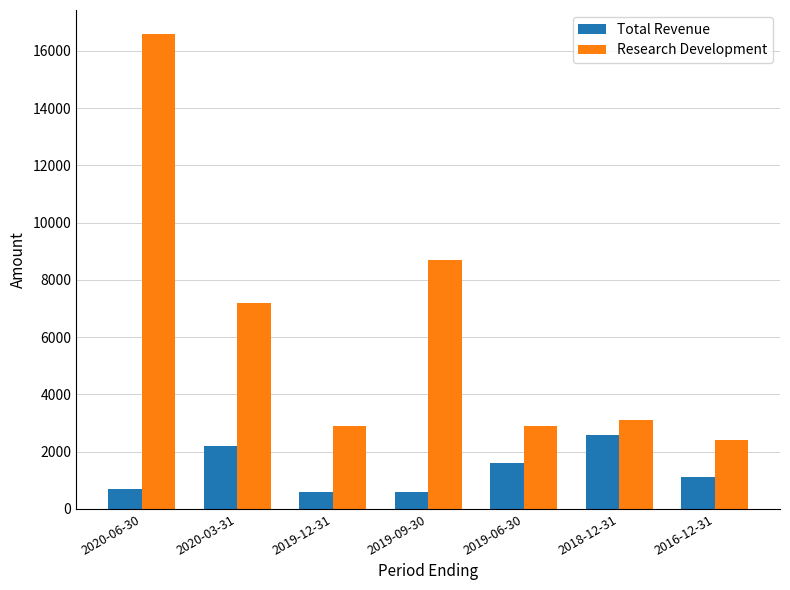

List the series in order of their peak value, highest first.

Research Development, Total Revenue